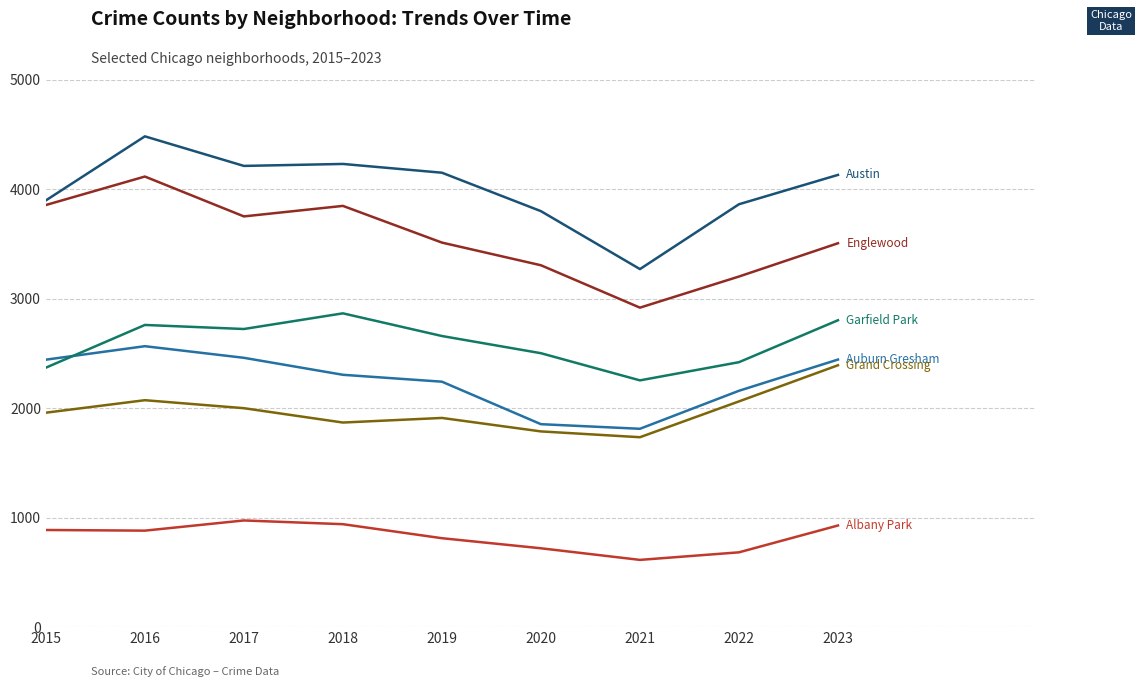

At which category is the sum across all series the highest?

2016